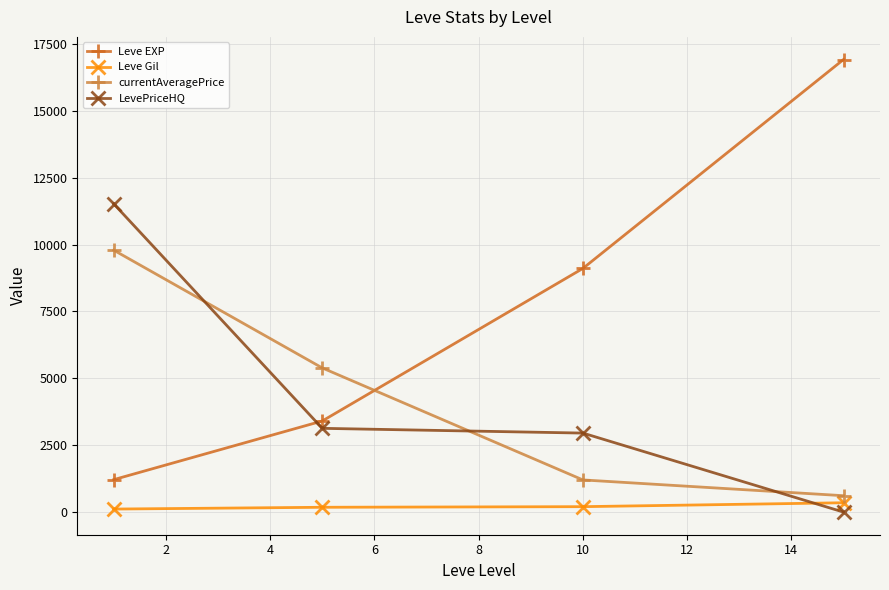

Is this an area chart (filled region under the line)?

No